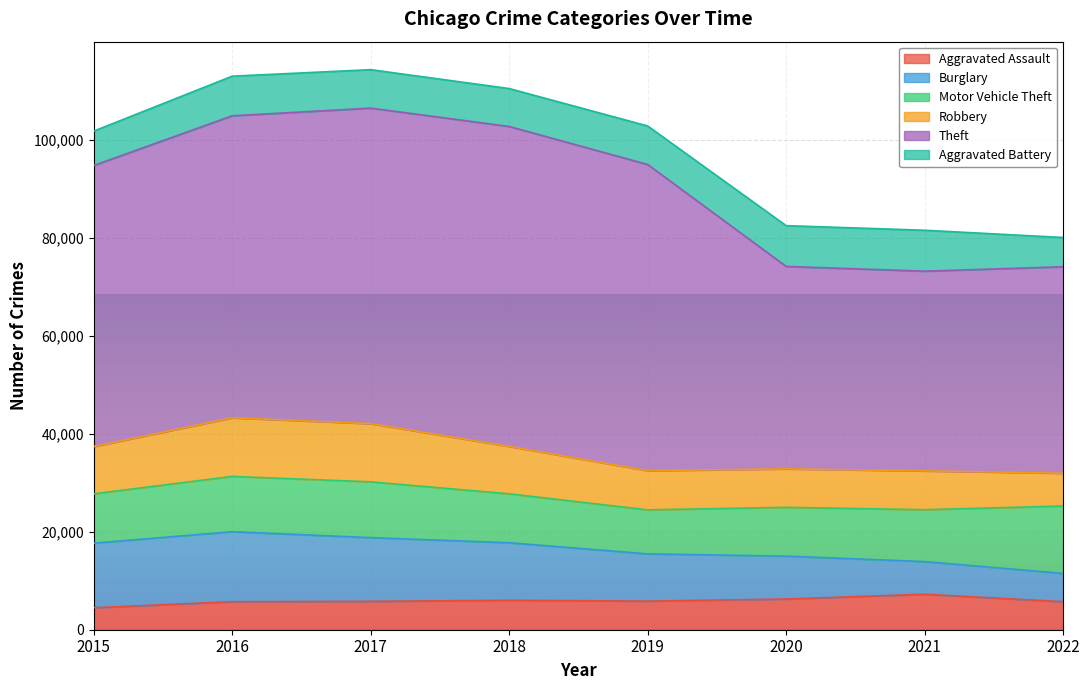

Which label corresponds to the smallest value in the chart?

2015